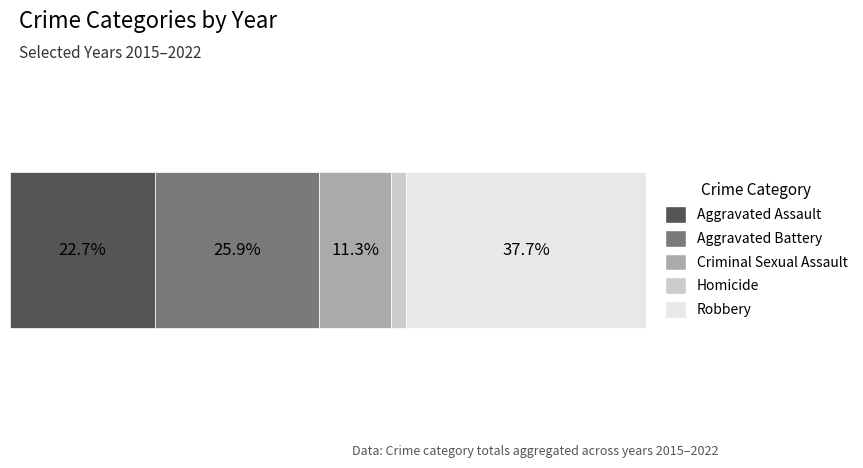

What are all the series names shown in the legend?

Aggravated Assault, Aggravated Battery, Criminal Sexual Assault, Homicide, Robbery